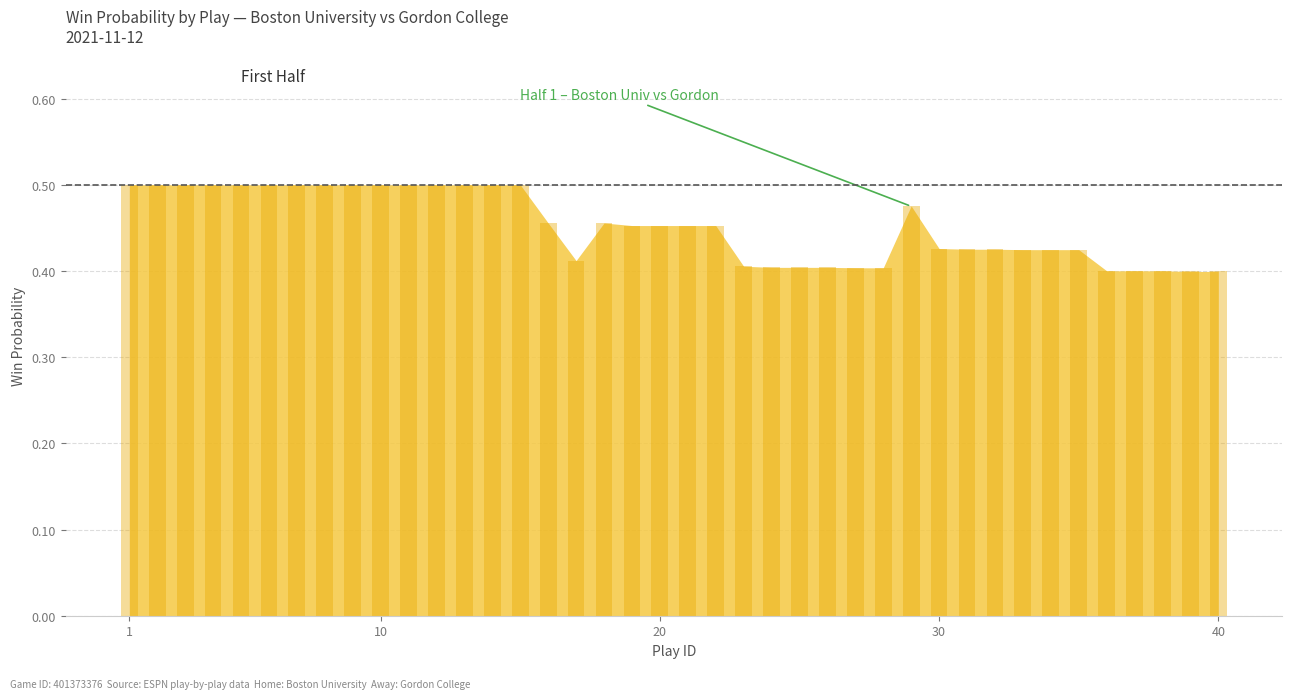

What is the greatest value displayed?

0.5